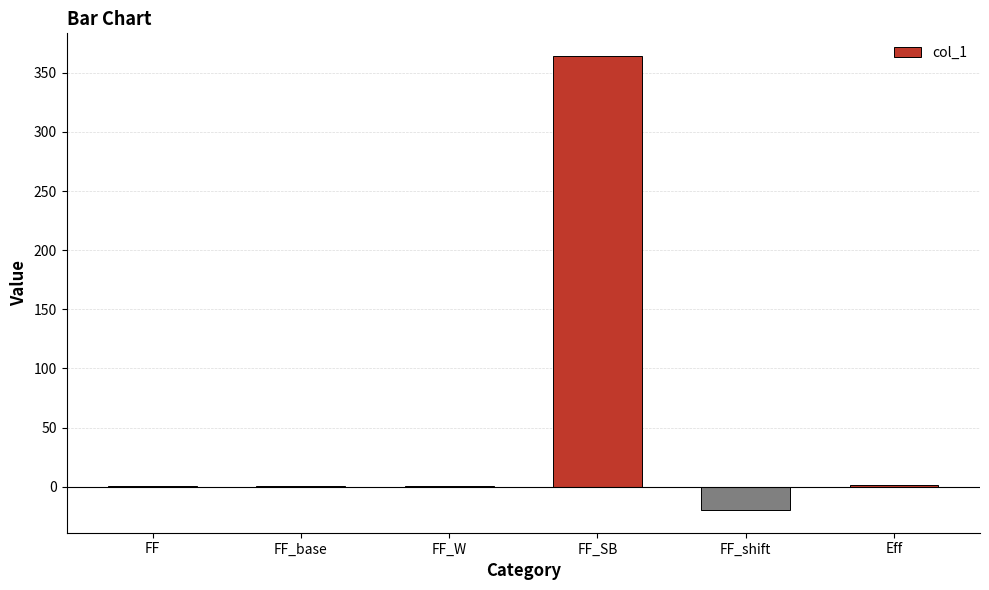

What is the average value?

57.8